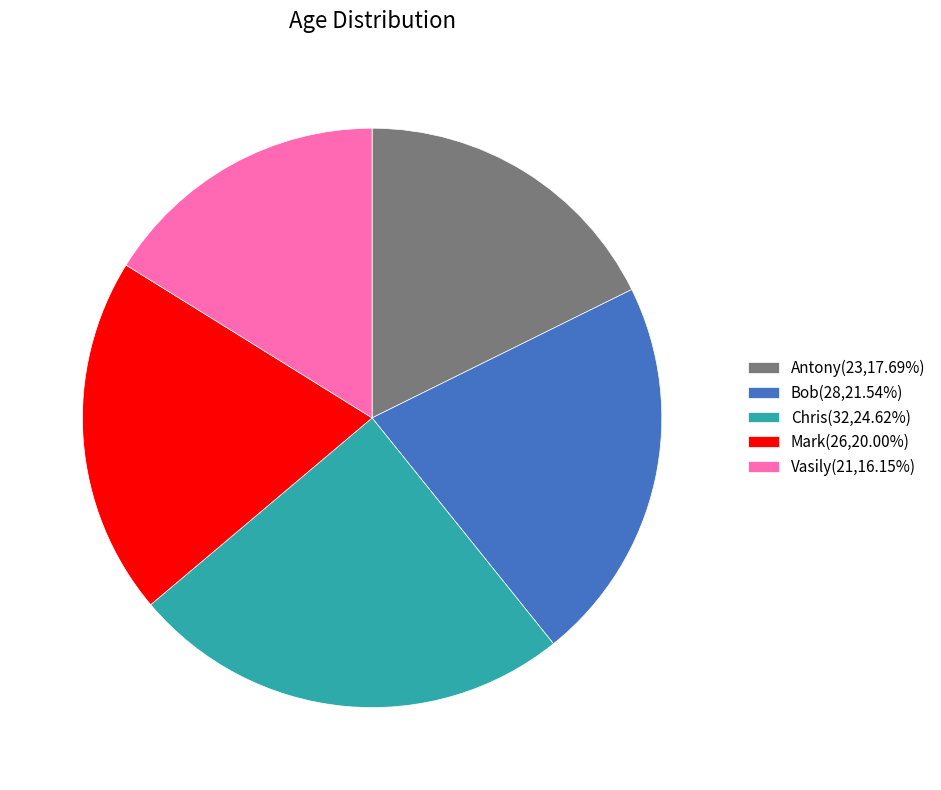

Does any single category account for the majority?

No